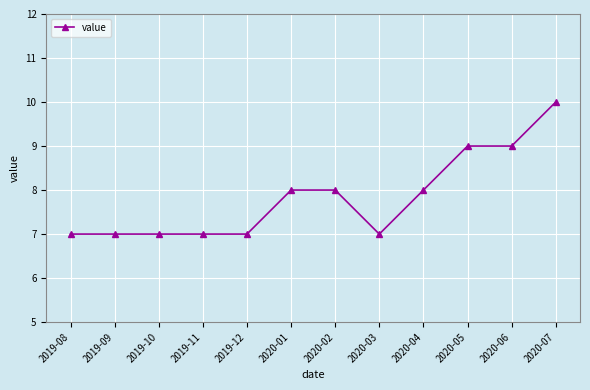

What is the label of the 1st point from the right?

2020-07